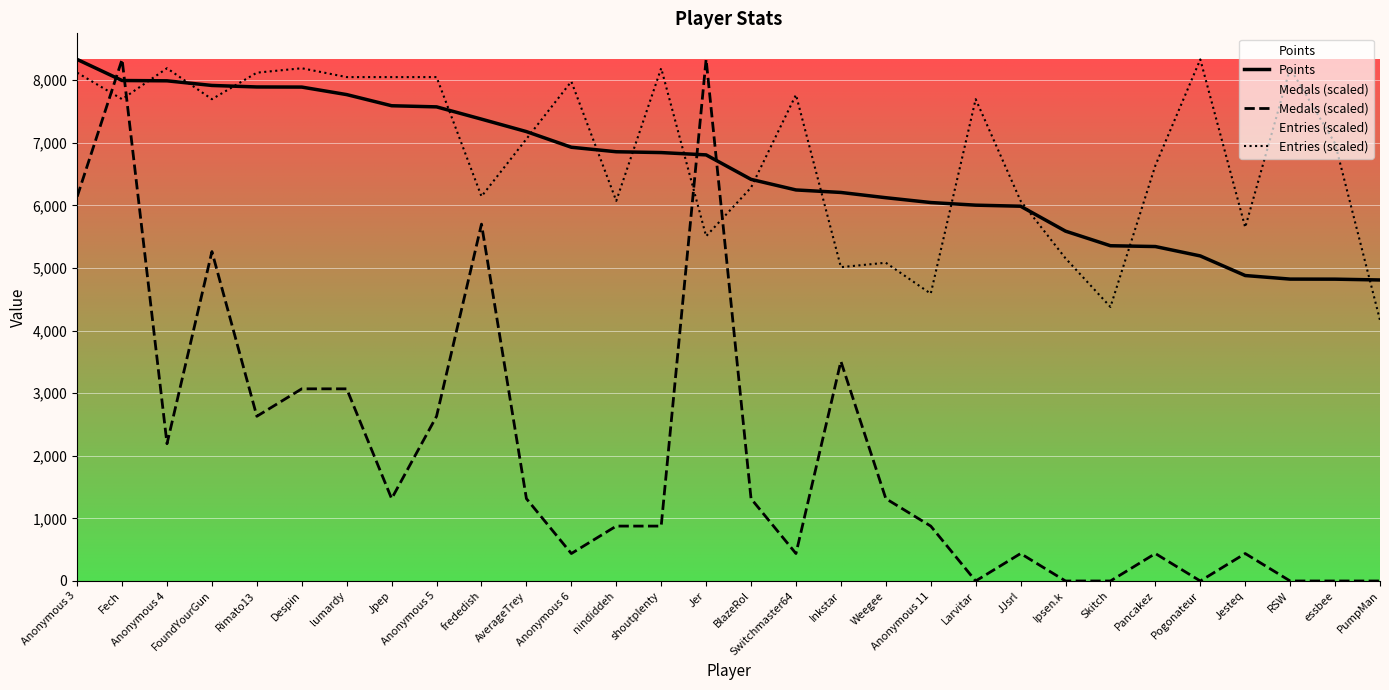

What is the sum of all Points values?

196760.0